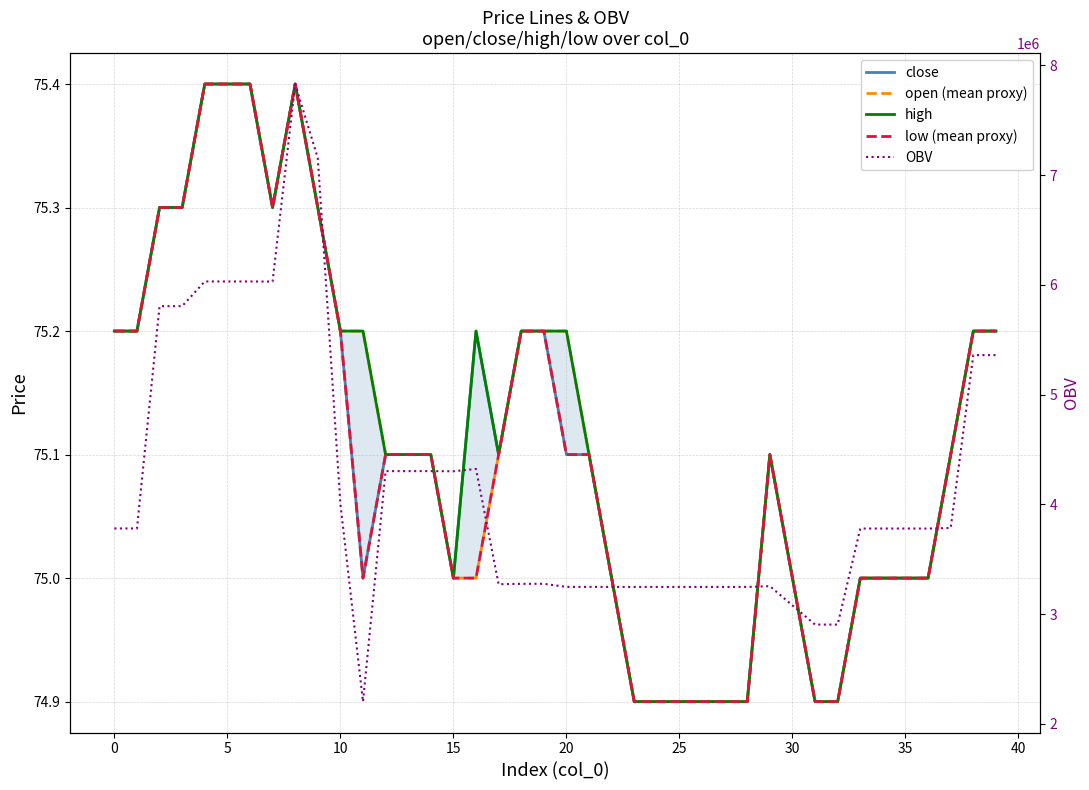

Does the chart have visible grid lines?

Yes